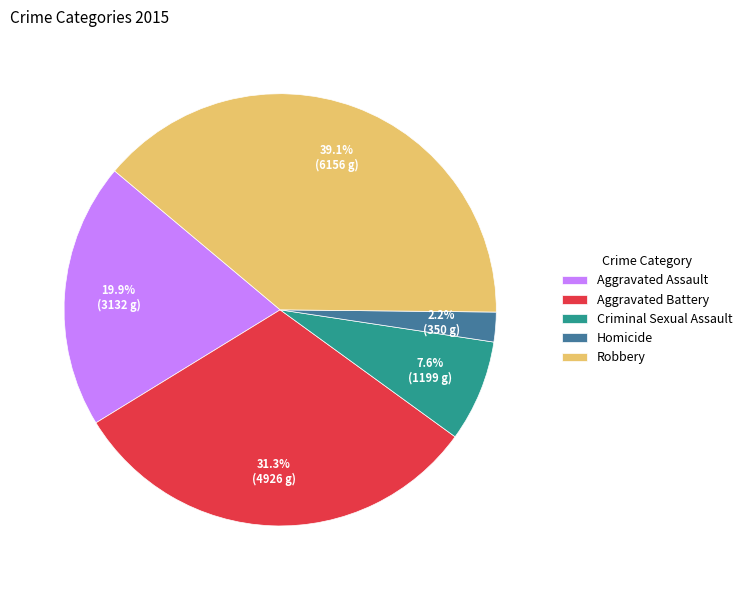

Does any single category account for the majority?

No